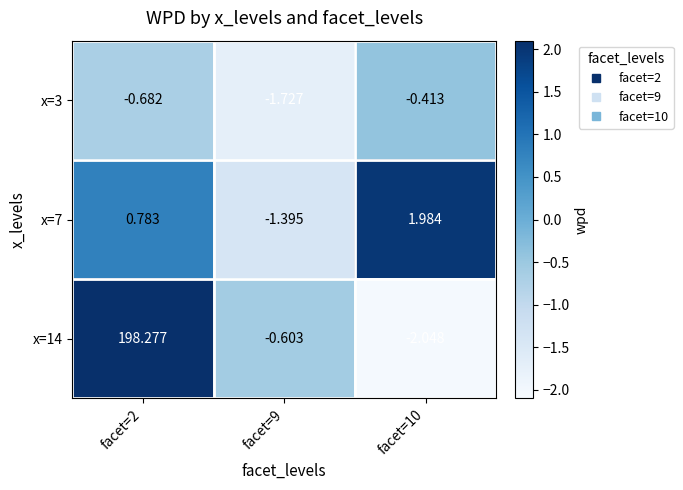

Reading left to right, extract all data points from this chart.

x=3: facet=2=-0.7	facet=9=-1.7	facet=10=-0.4
x=7: facet=2=0.8	facet=9=-1.4	facet=10=2.0
x=14: facet=2=198.3	facet=9=-0.6	facet=10=-2.0